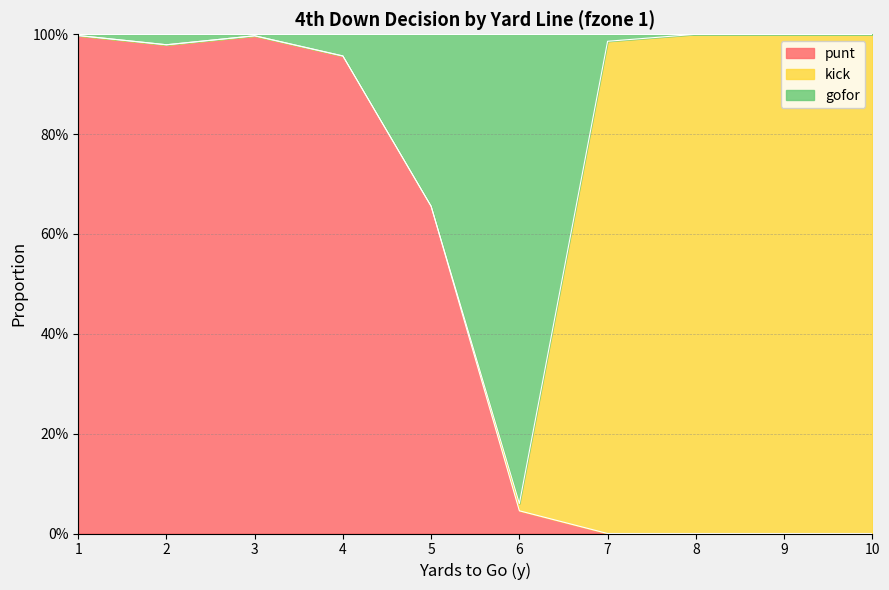

What is the total value across all series at 7?

1.0